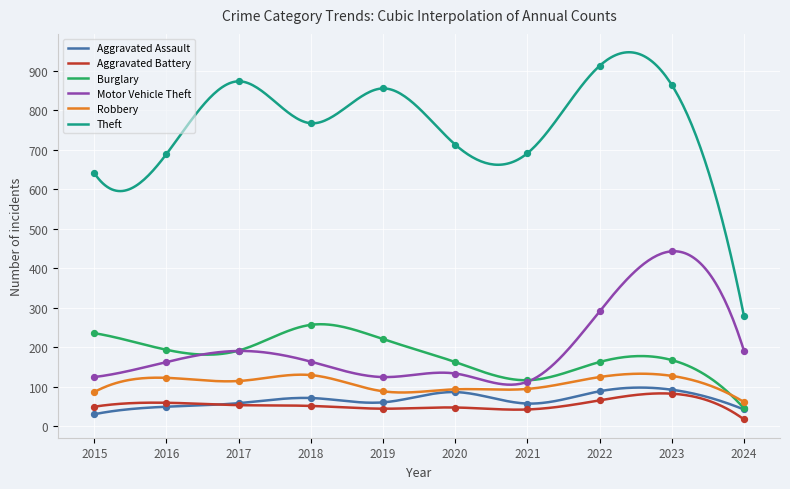

At which category is the sum across all series the highest?

2023